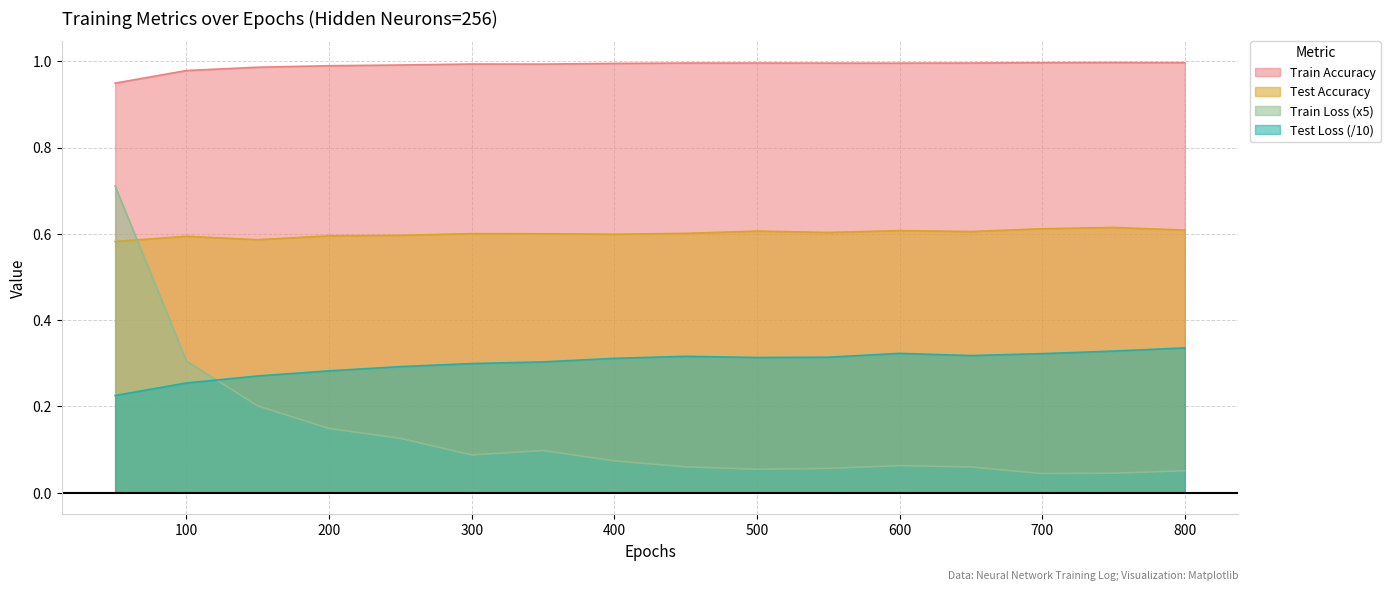

Which series changed the most between 150 and 550?

Train Loss